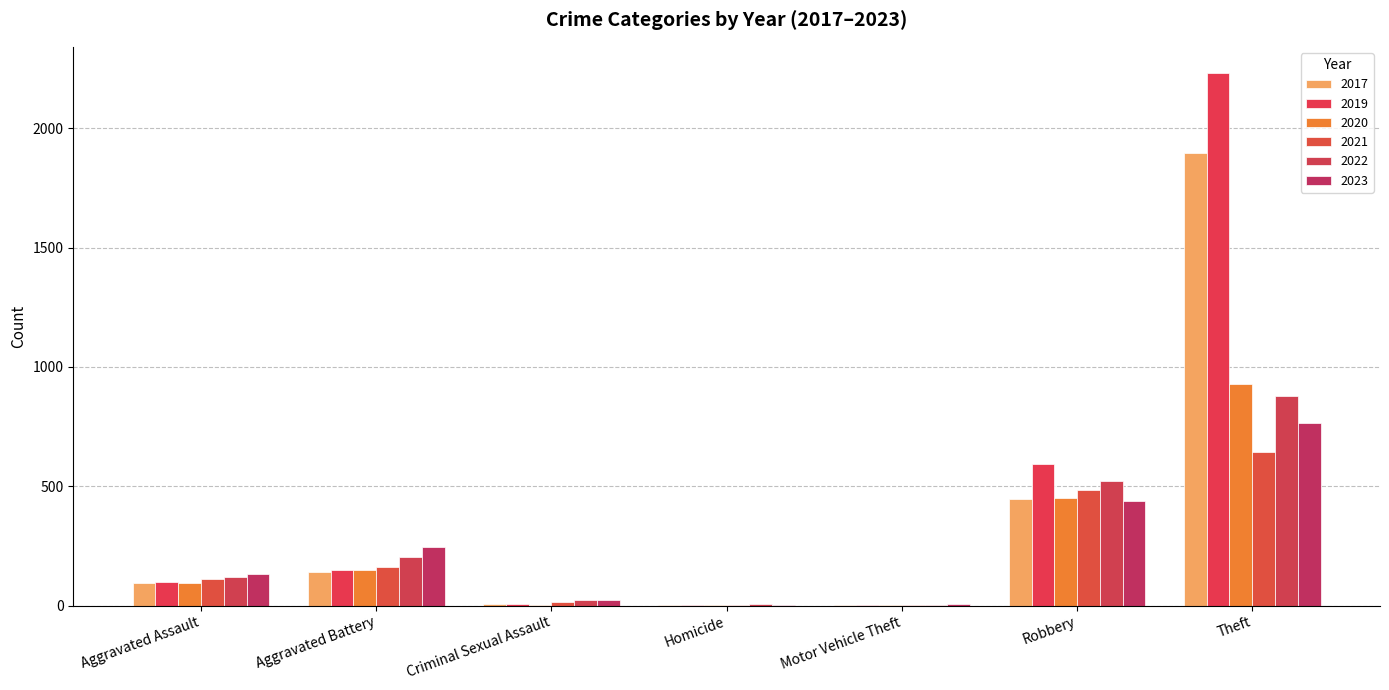

True or false: 2020 has a value of 609 at Robbery.

False